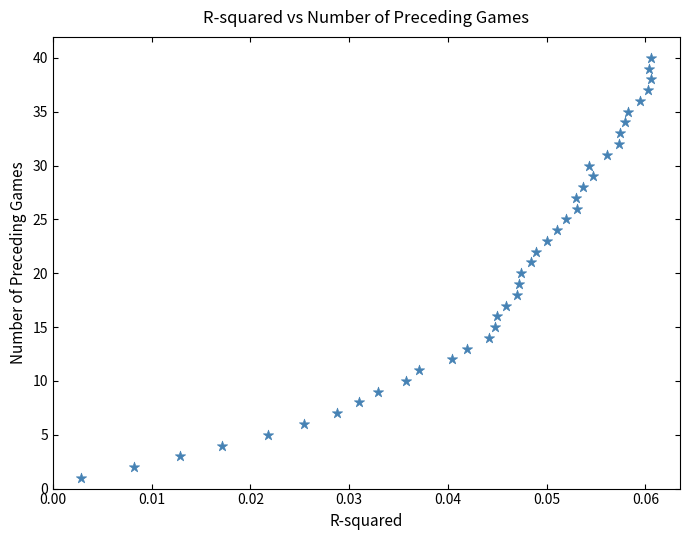

What is the range of Y values (max minus min)?

39